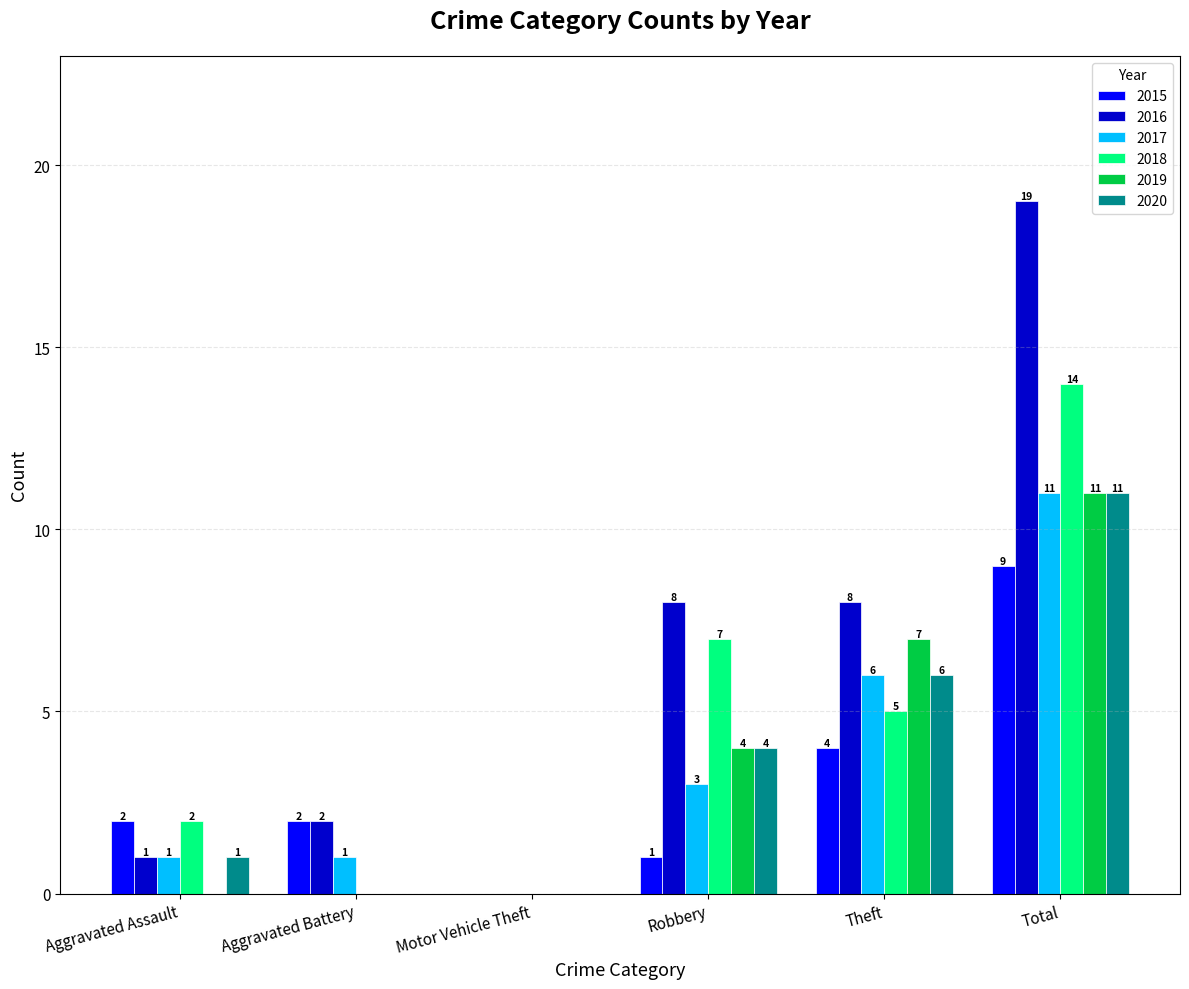

Count the number of categories in the chart.

6